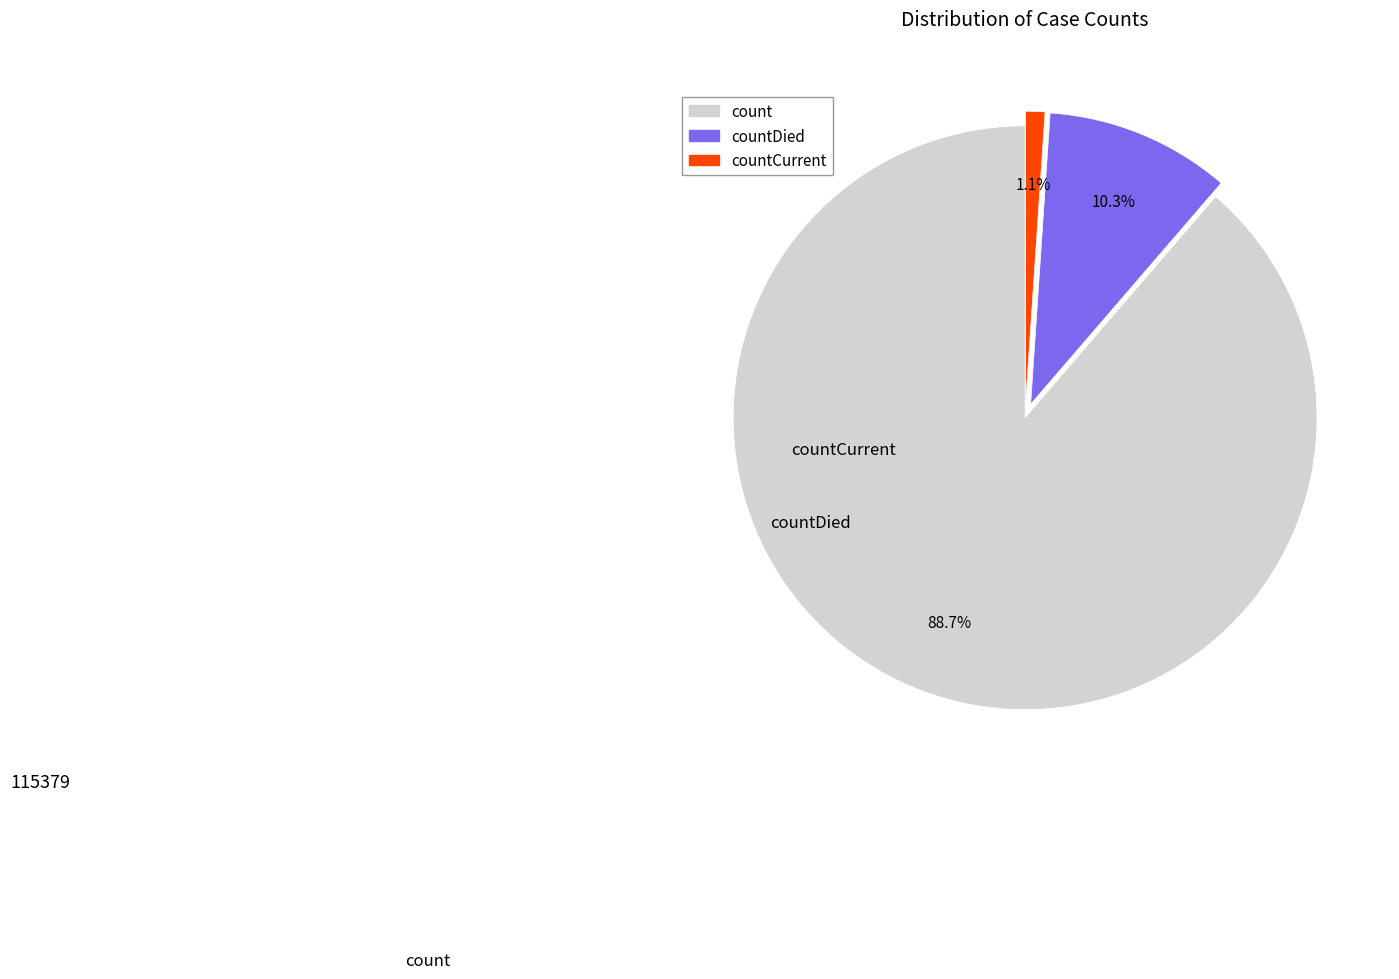

How many slices are in this pie chart?

3